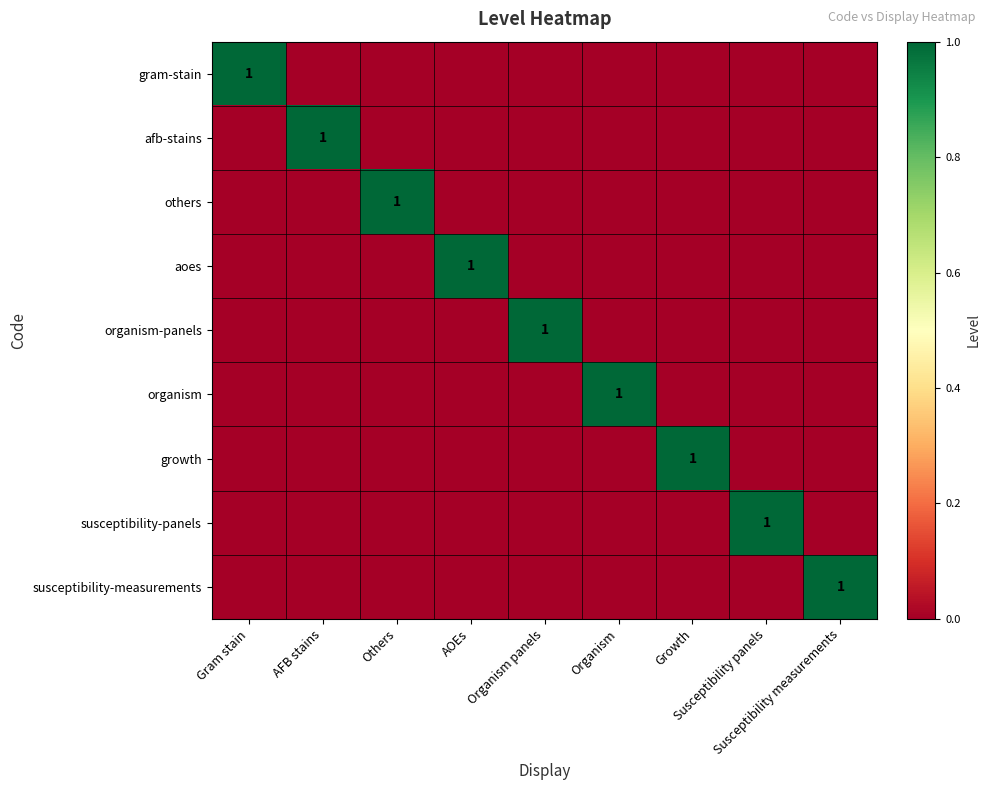

Which series has the largest range (max minus min)?

gram-stain